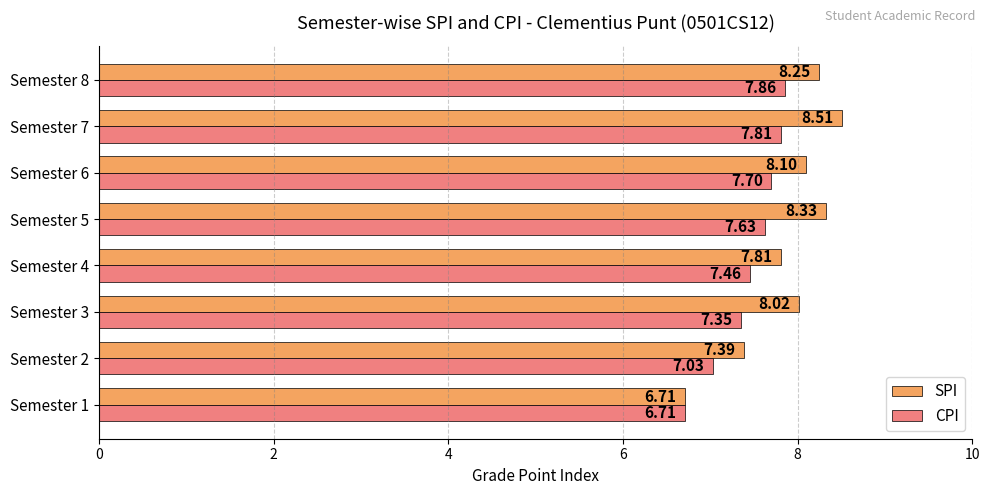

At how many categories does at least one series exceed 6?

8